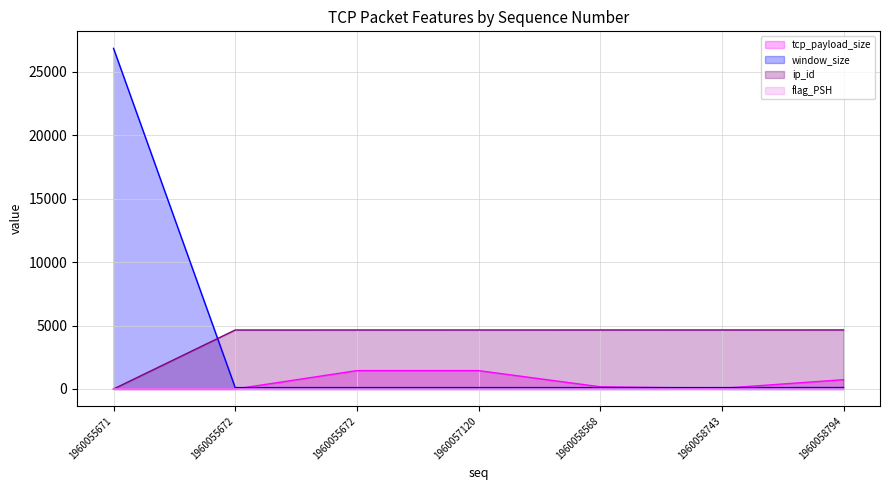

Reading left to right, list all the values displayed in this chart.

tcp_payload_size line: 0	0	1448	1448	175	51	735
window_size line: 26847	110	110	110	110	110	114
ip_id line: 0	4649	4650	4651	4652	4653	4654
flag_PSH line: 0	0	0	0	1	1	1